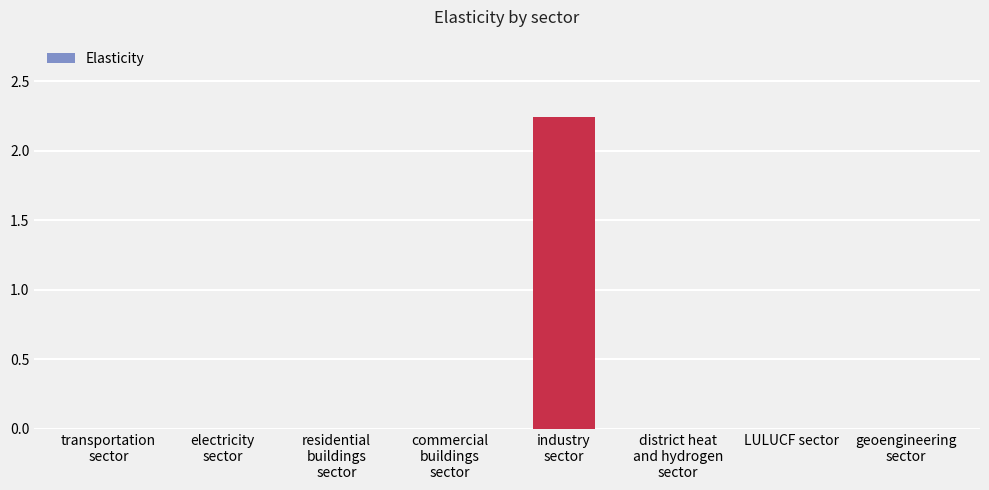

Are the bars horizontal?

No